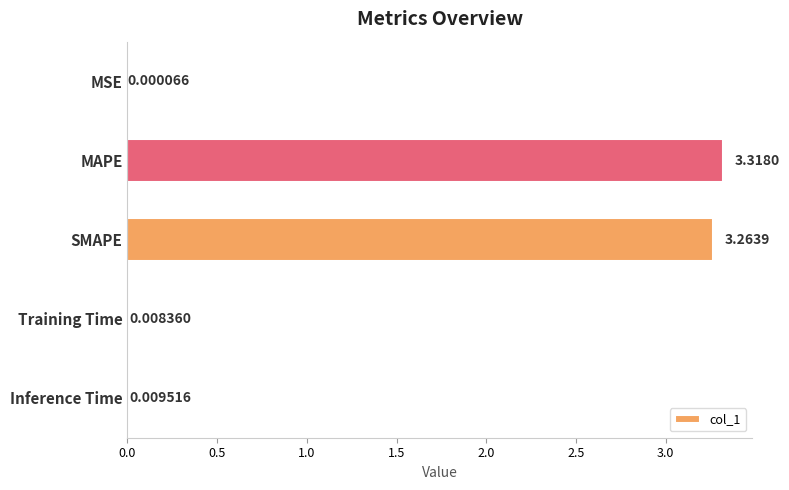

At which label is the value closest to 1?

Inference Time